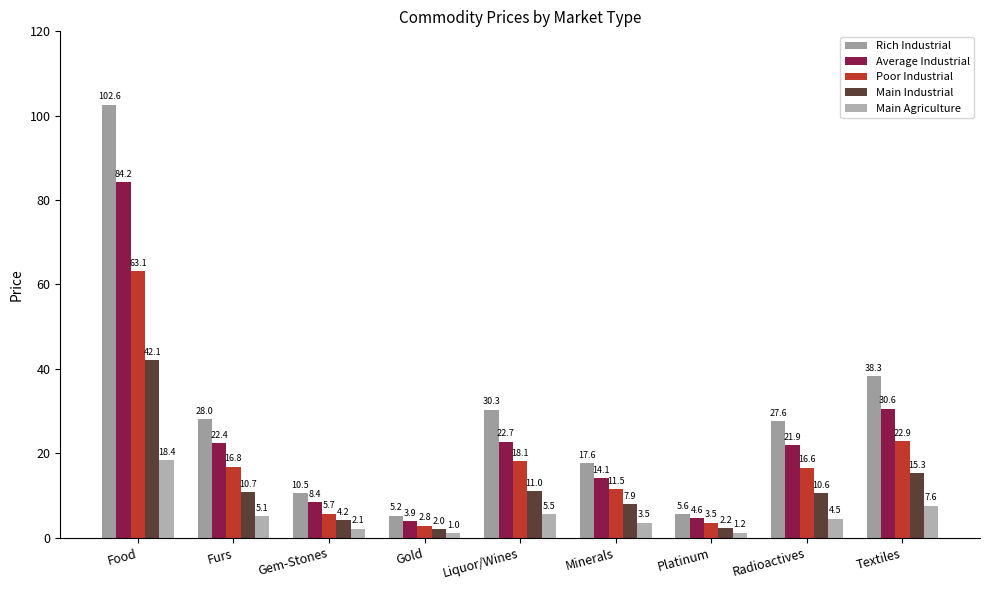

Which series has the widest spread of values?

Rich Industrial